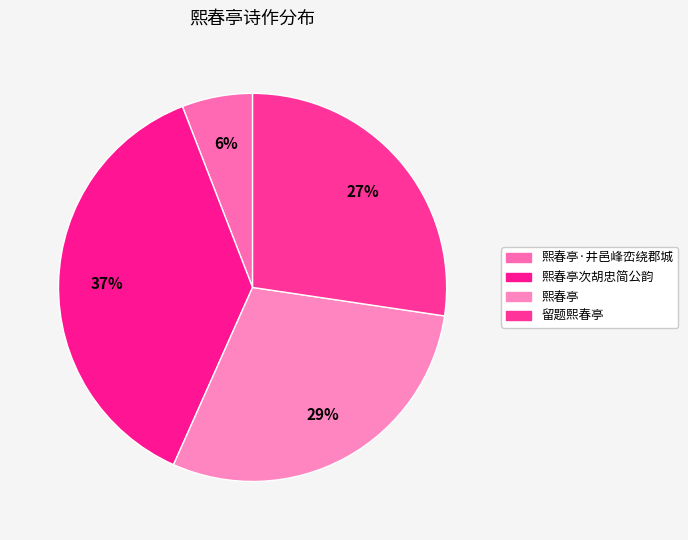

How many slices are in this pie chart?

4